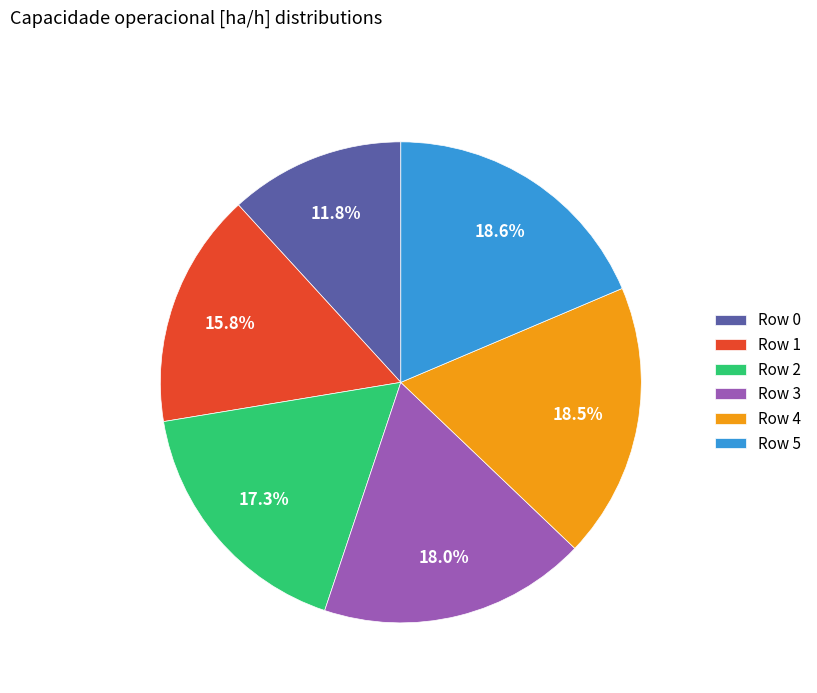

Approximately how many times larger is the value at Row 0 compared to Row 1?

0.7